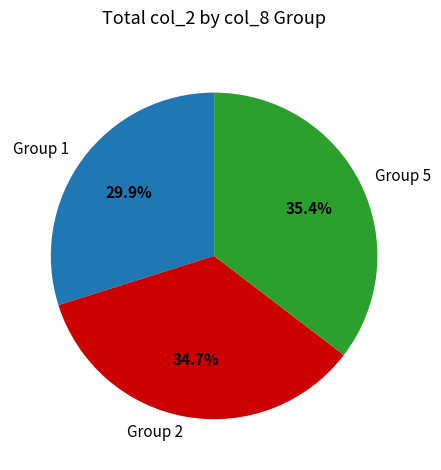

Rank the categories by value from highest to lowest.

Group 5, Group 2, Group 1